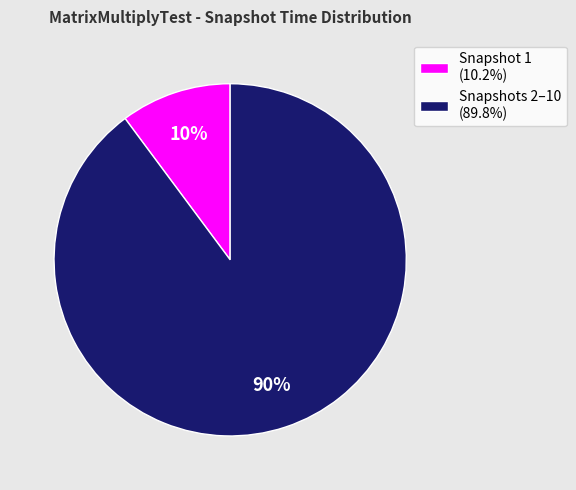

How many segments does this pie chart have?

2